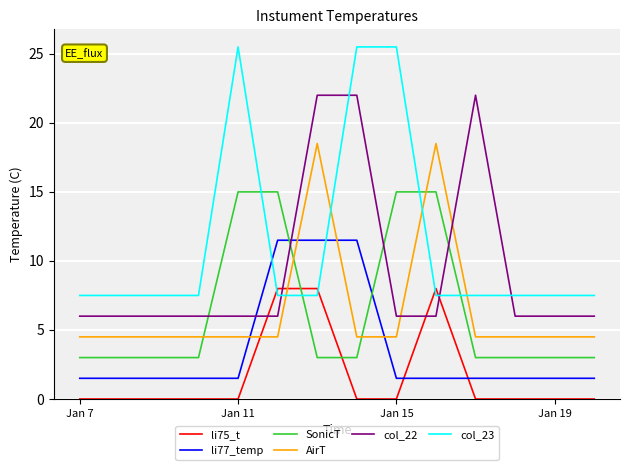

List the series in order of their peak value, highest first.

col_23, col_22, AirT, SonicT, li77_temp, li75_t